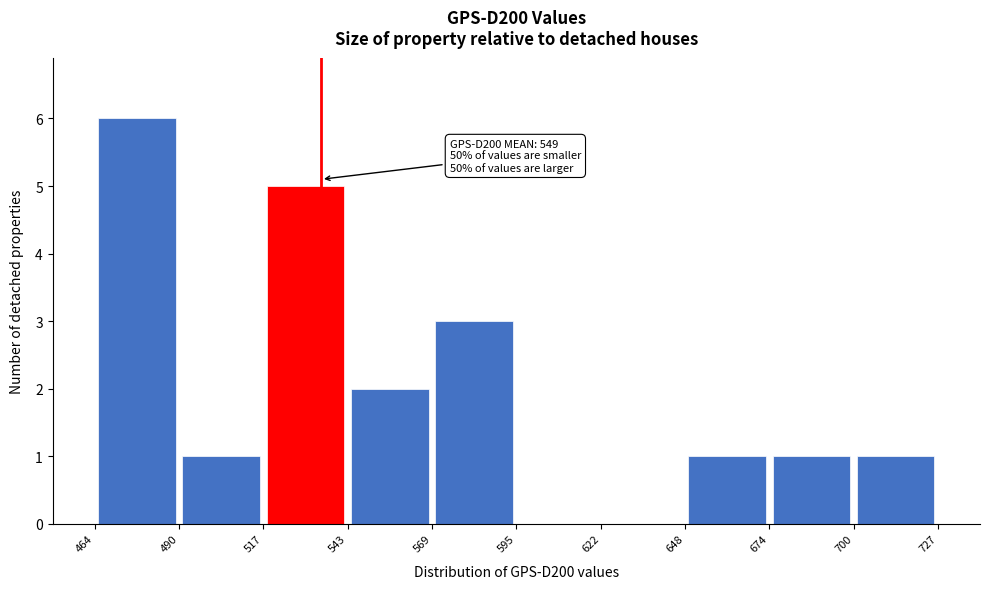

Which range on the x-axis has the tallest bar?

464 to 490